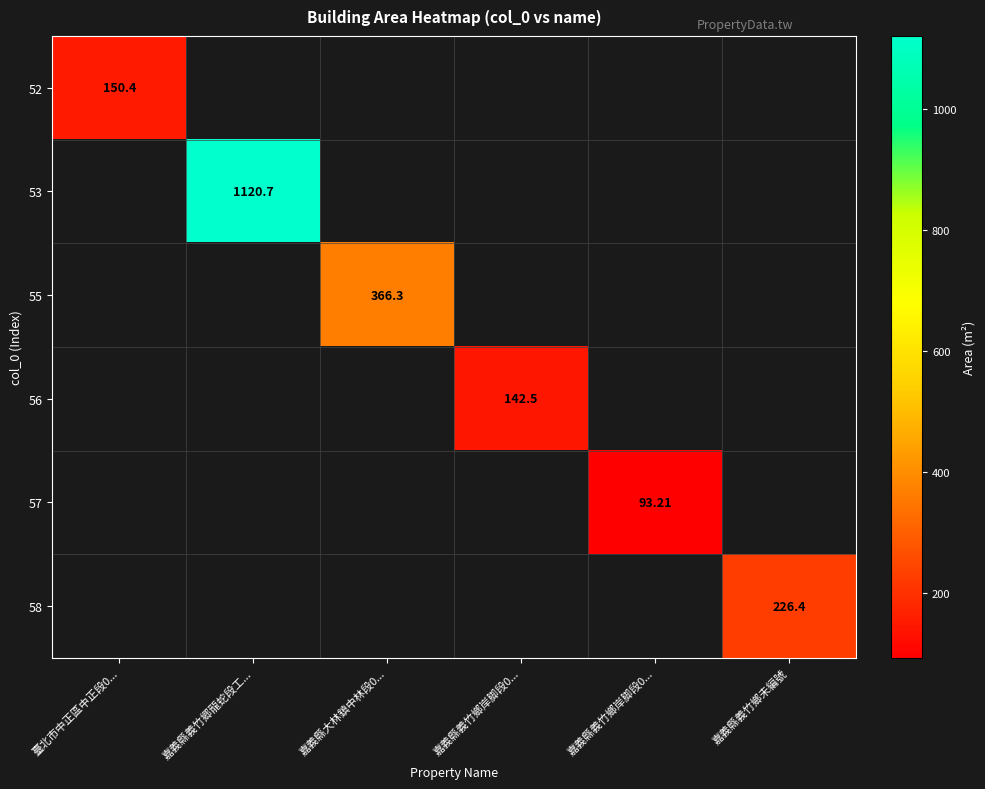

Rank the series by their maximum value, from highest to lowest.

53, 55, 58, 52, 56, 57